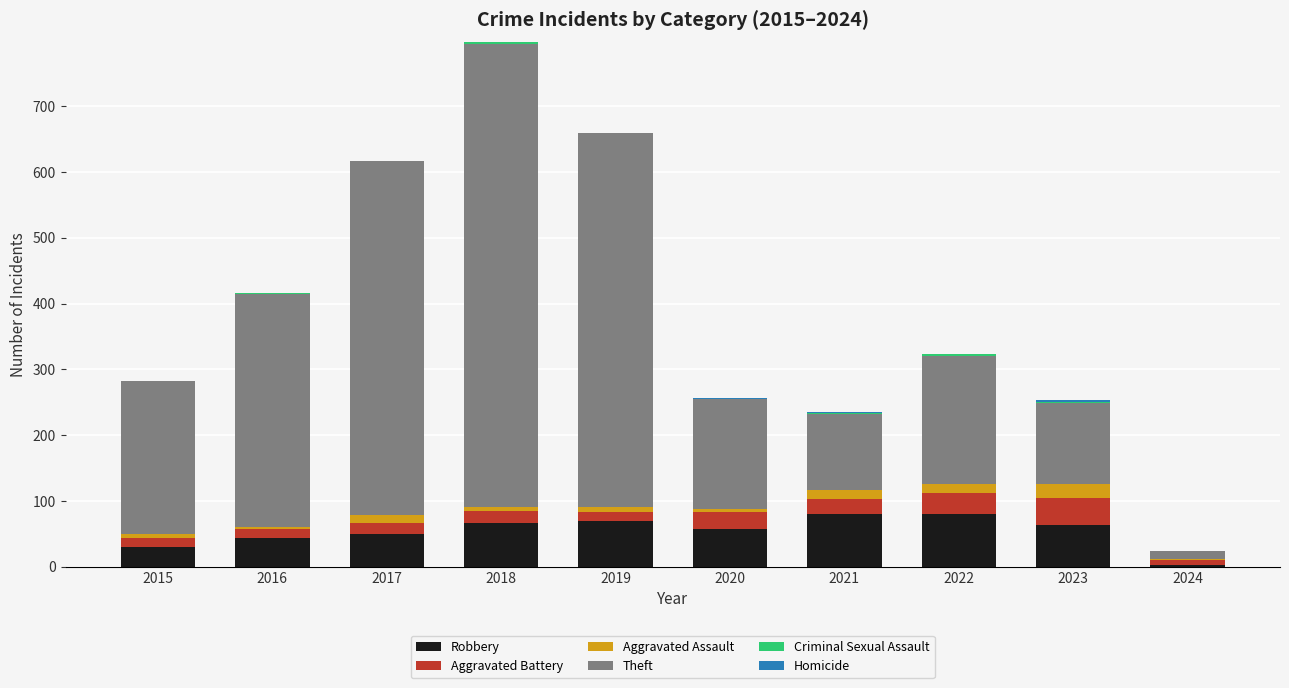

At which category is the sum across all series the highest?

2018